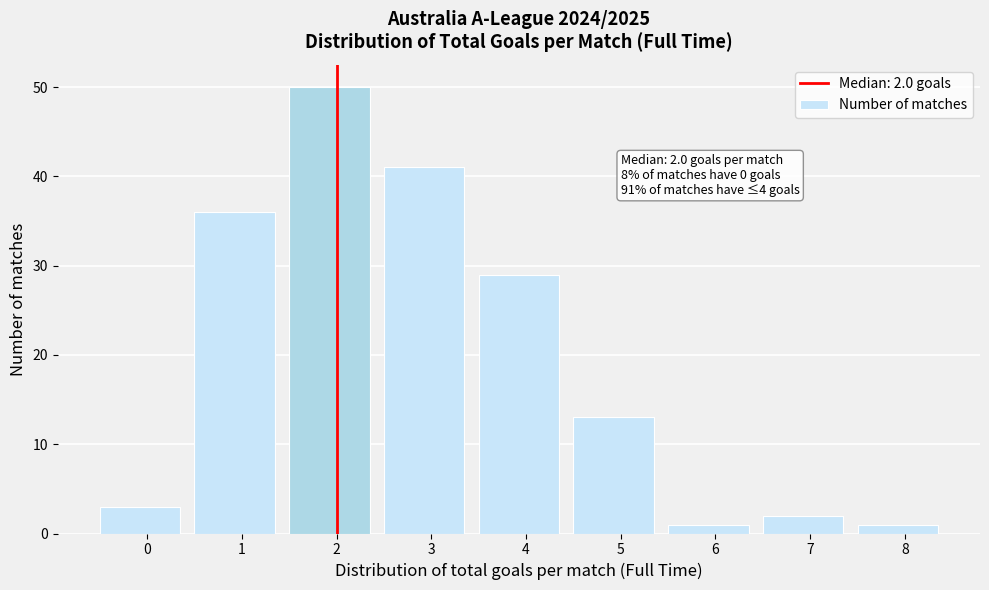

Reading left to right, what are all the values shown in this chart?

3	36	50	41	29	13	1	2	1